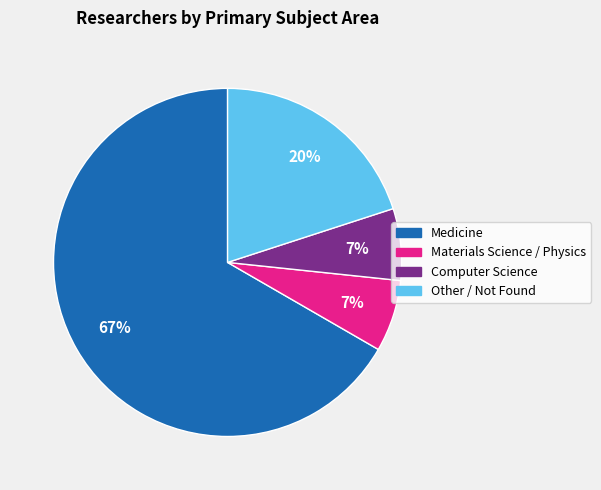

Do Other / Not Found and Computer Science together represent more than half of the pie?

No